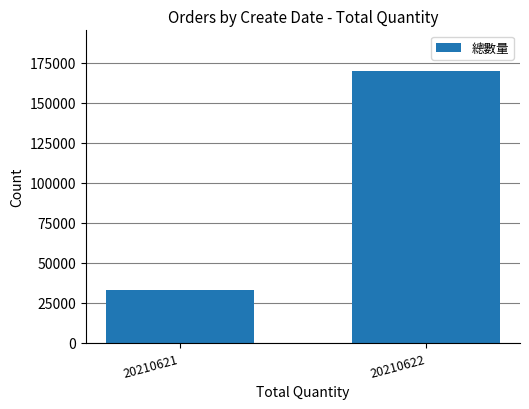

Reading left to right, extract all data points from this chart.

20210621=32864	20210622=169879